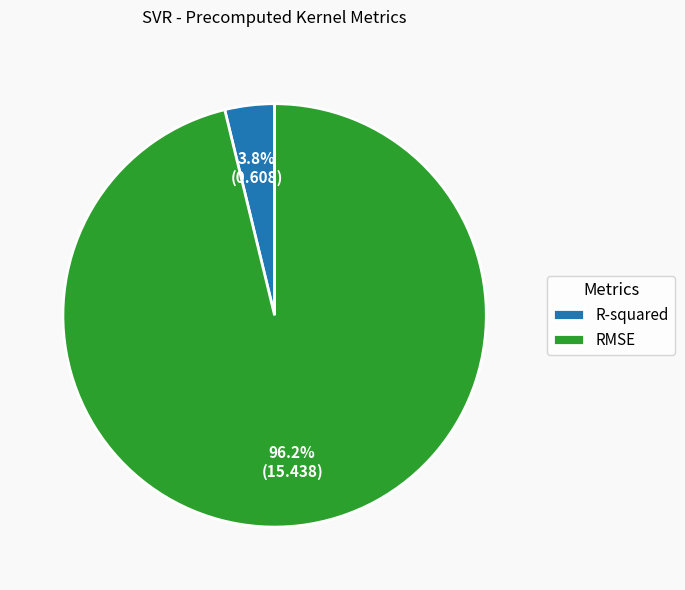

Is the sum of RMSE and R-squared greater than half?

Yes